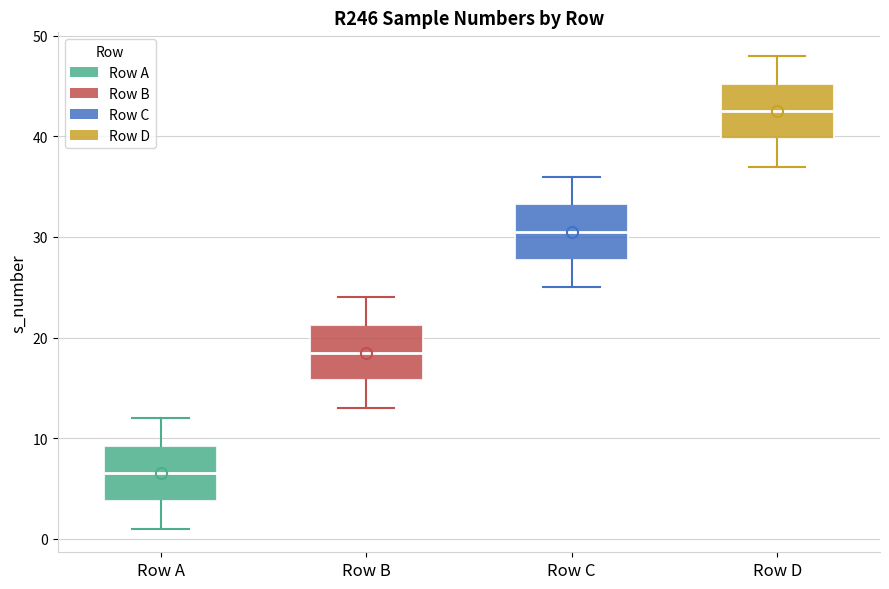

Reading left to right, read every box against the y-axis: the position of its median line, the range the box covers, and the ends of its whiskers. The values are not printed on the chart, so give them approximately, as read against the axis.

Row A: median 7, box 4 to 9, whiskers 1 to 12
Row B: median 19, box 16 to 21, whiskers 13 to 24
Row C: median 31, box 28 to 33, whiskers 25 to 36
Row D: median 43, box 40 to 45, whiskers 37 to 48